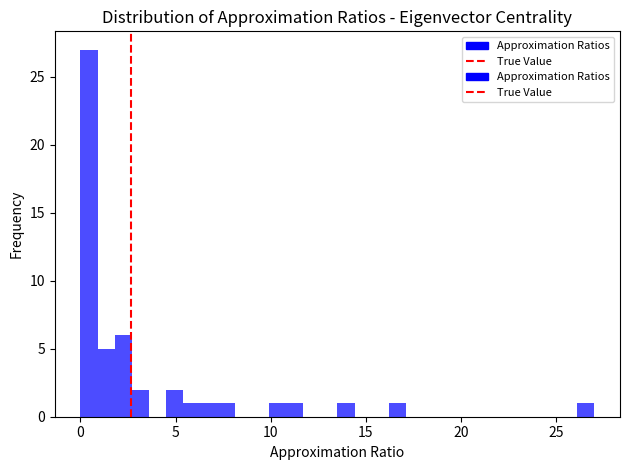

Read against the x-axis, roughly where is the centre of the tallest bar?

0.5